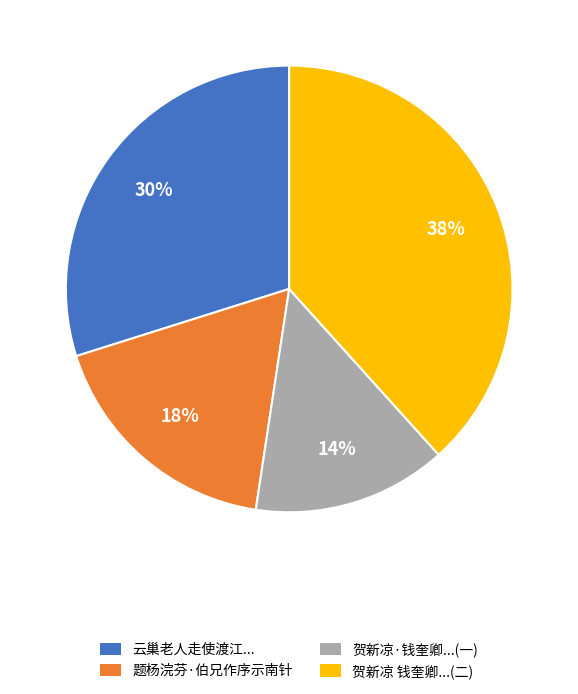

Count the number of slices in the pie.

4